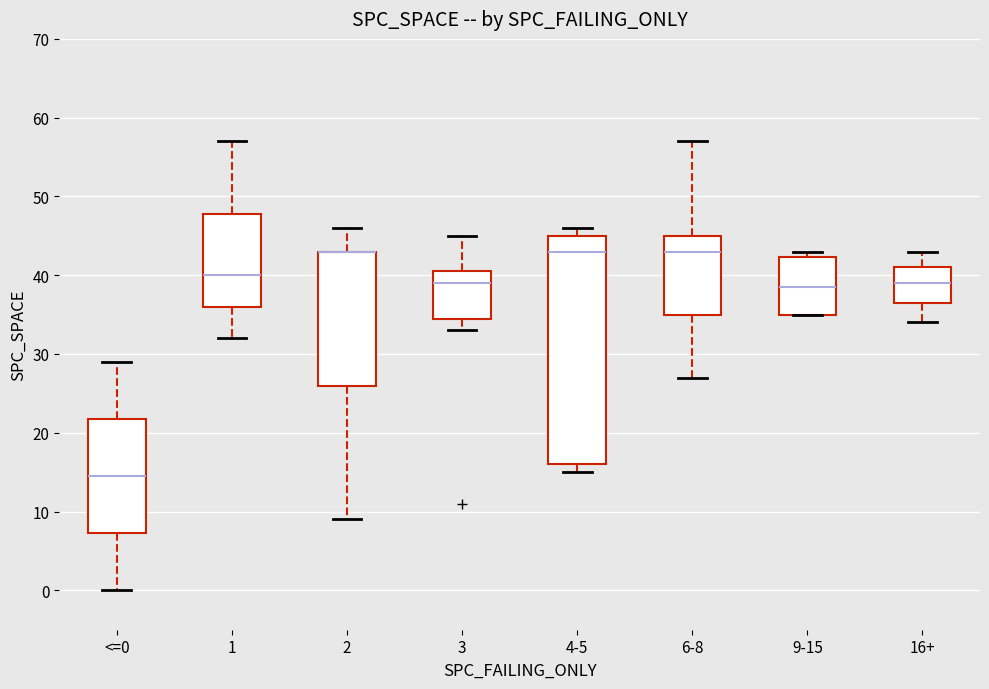

Reading left to right, read every box against the y-axis: the position of its median line, the range the box covers, and the ends of its whiskers. The values are not printed on the chart, so give them approximately, as read against the axis.

<=0: median 15, box 7 to 22, whiskers 0 to 29
1: median 40, box 36 to 48, whiskers 32 to 57
2: median 43 (drawn on the box's upper edge), box 26 to 43, whiskers 9 to 46
3: median 39, box 35 to 41, whiskers 33 to 45
4-5: median 43, box 16 to 45, whiskers 15 to 46
6-8: median 43, box 35 to 45, whiskers 27 to 57
9-15: median 39, box 35 to 42, whiskers 35 to 43
16+: median 39, box 37 to 41, whiskers 34 to 43